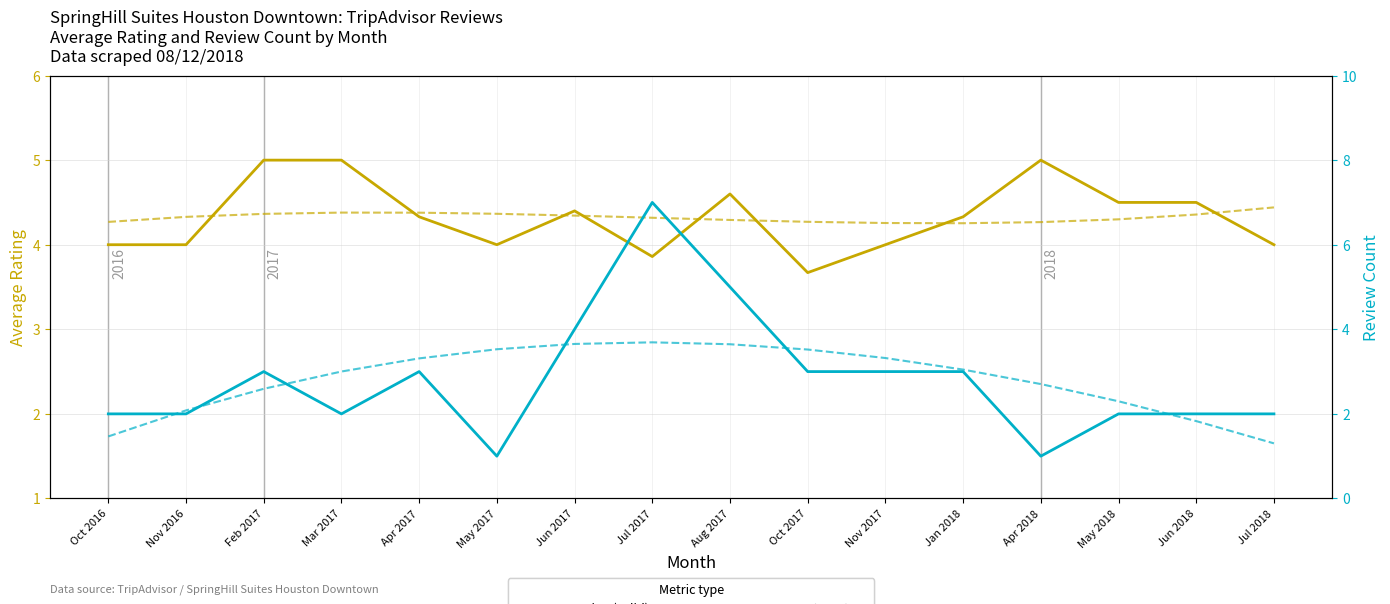

Which series has the largest total across all categories?

Avg Rating (7-pt avg)